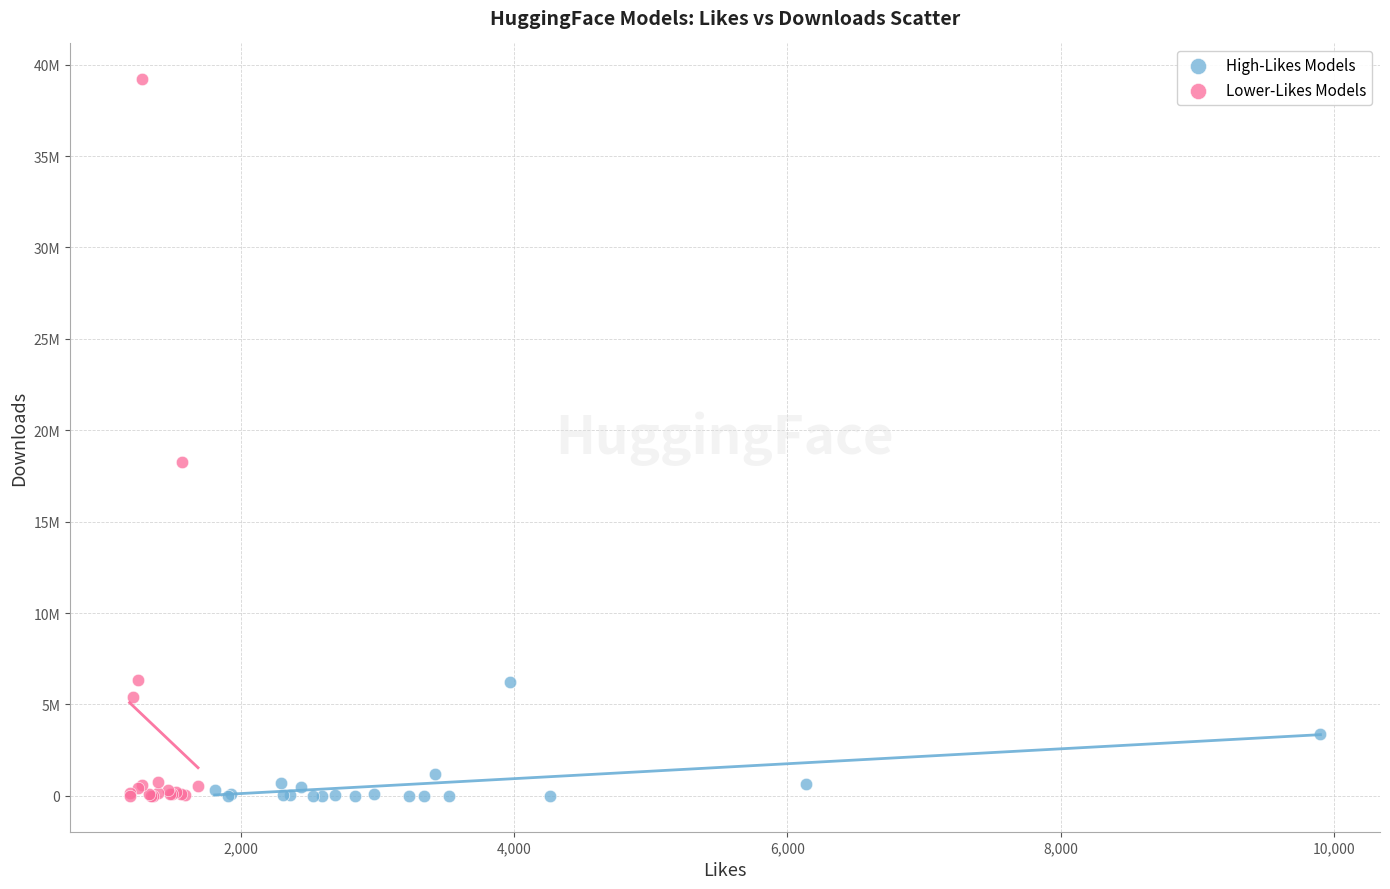

What are all the series names shown in the legend?

High-Likes Models, Lower-Likes Models